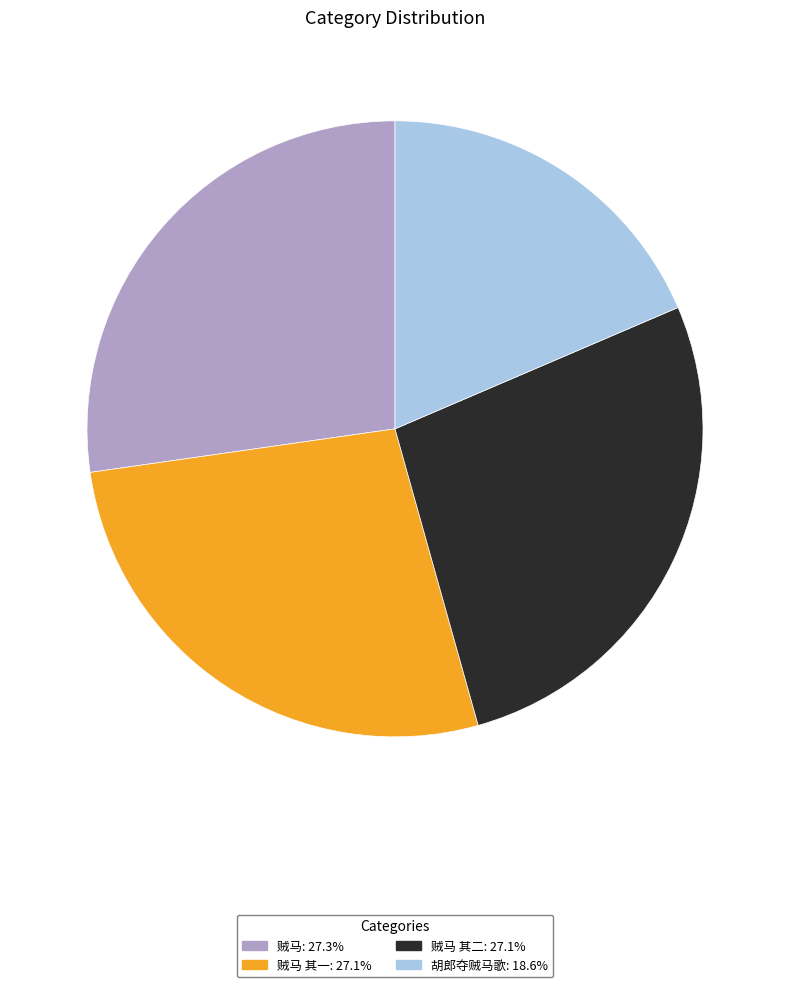

Is there any slice that represents more than half of the pie?

No